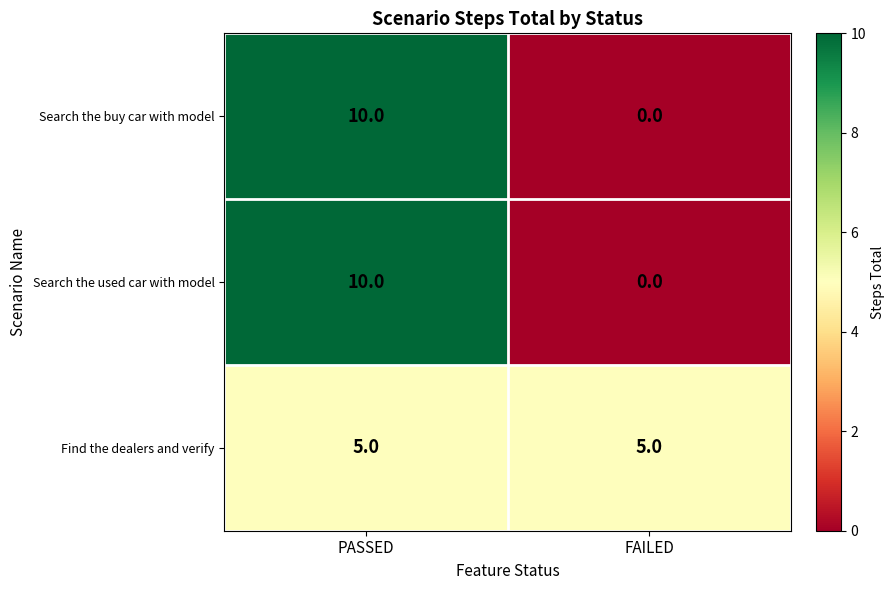

Rank the categories by Search the used car with model value from highest to lowest.

PASSED, FAILED